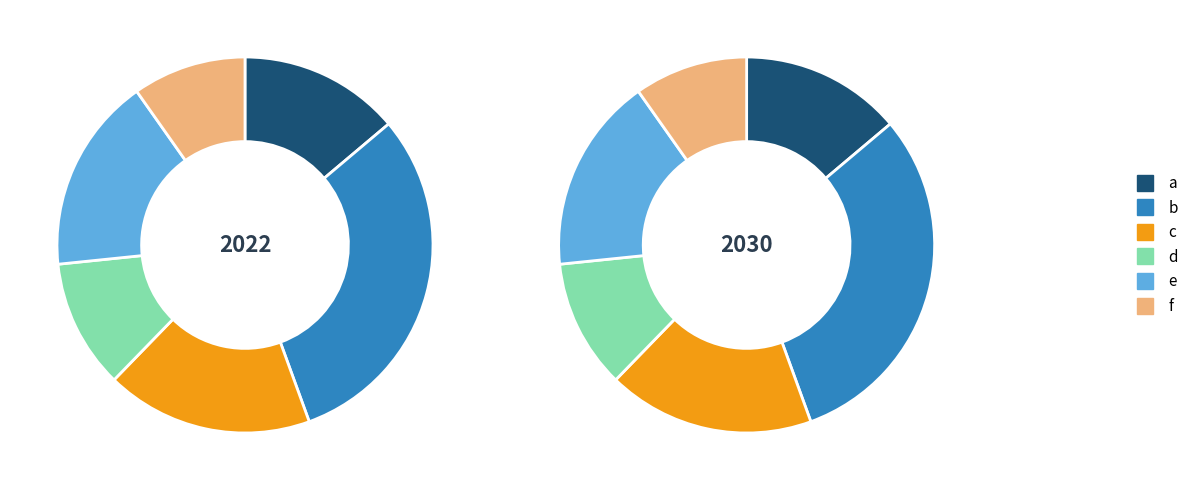

Count the number of slices in the pie.

6